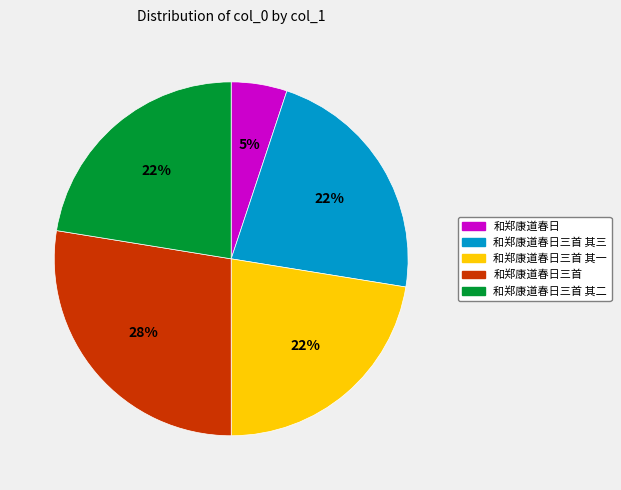

How many segments does this pie chart have?

5